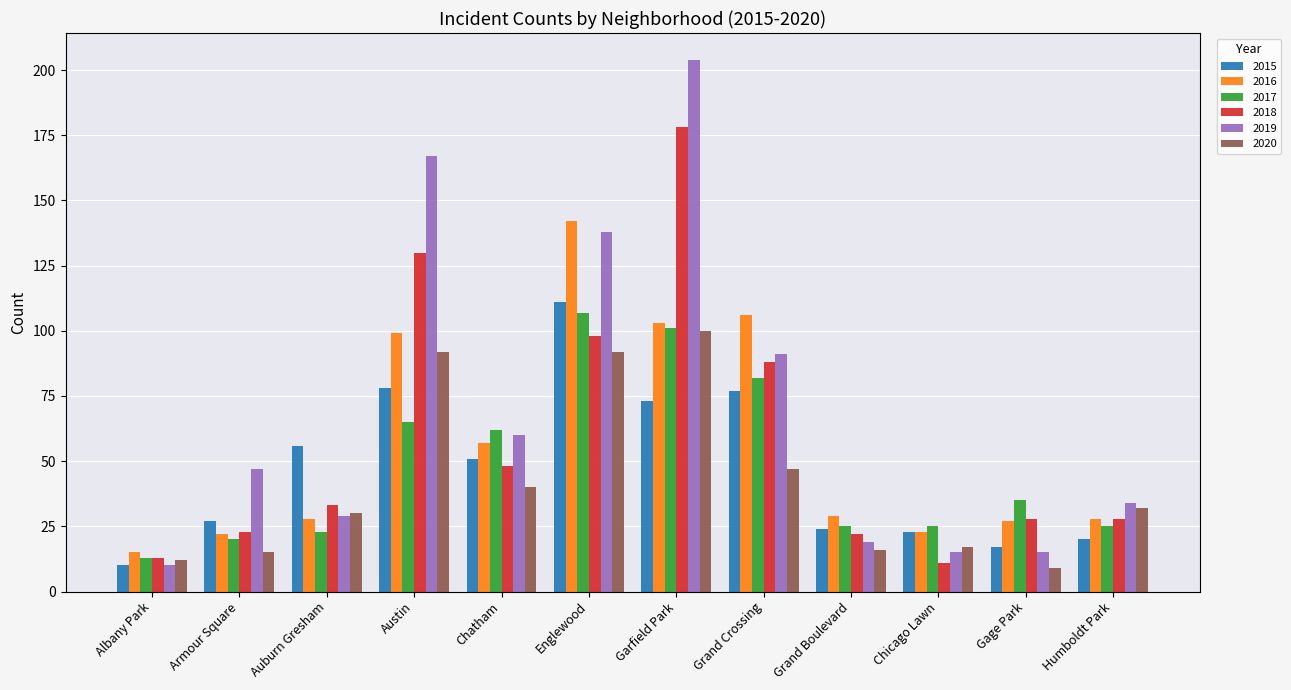

What is the total value across all series at Austin?

631